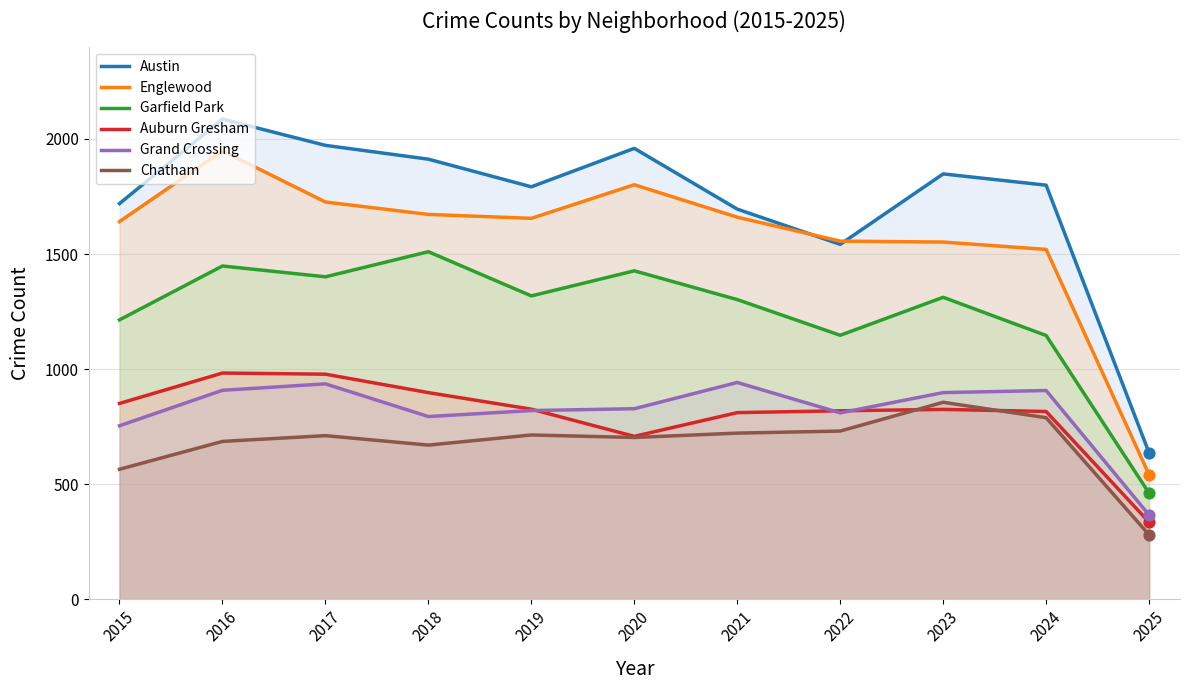

Which series contains the highest Y value?

Austin